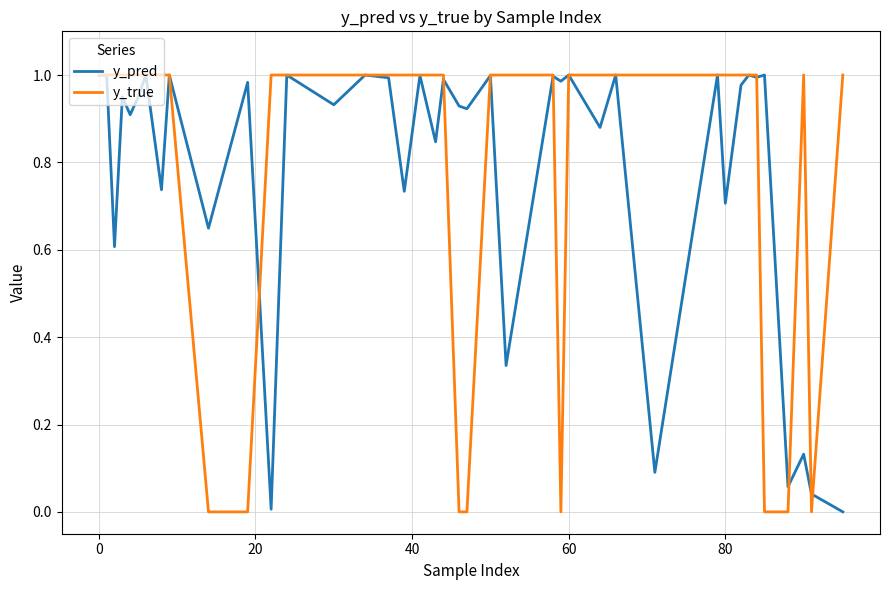

Which series has the largest range (max minus min)?

y_true